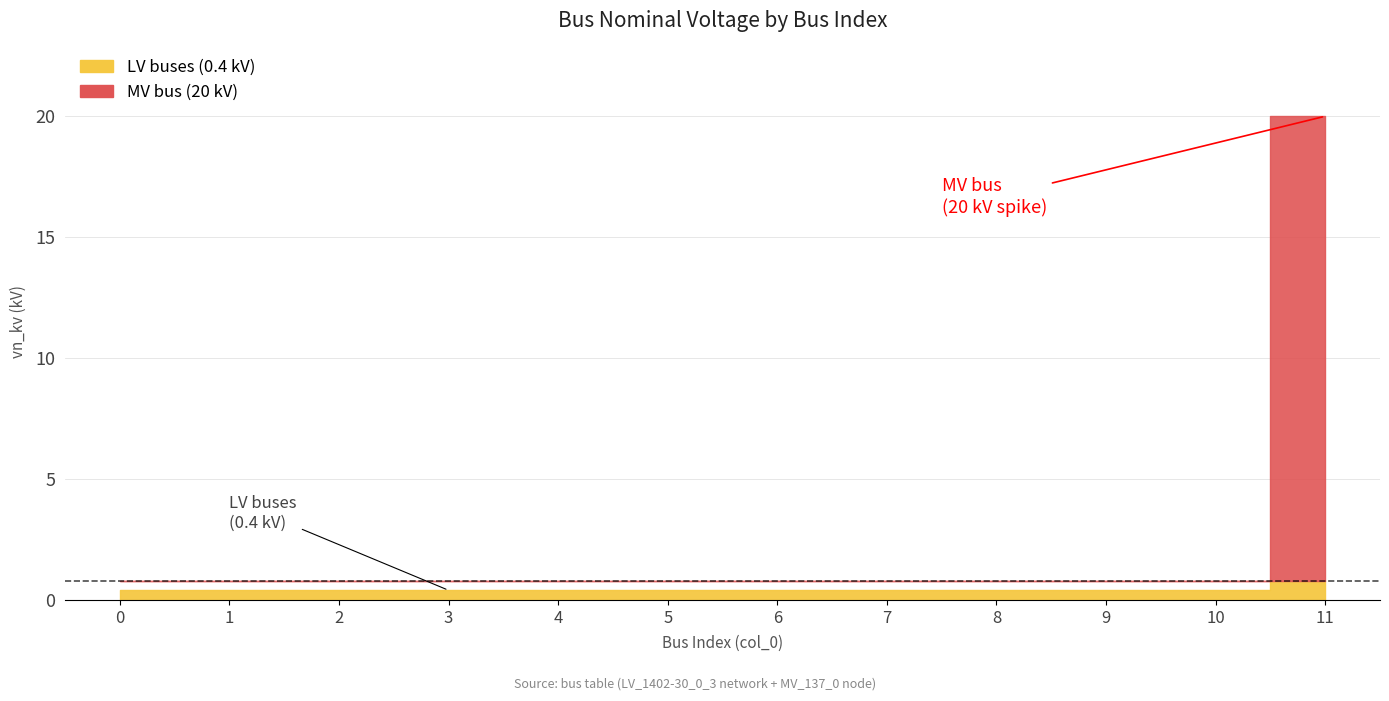

What is the value of the 2nd point from the left?

0.4